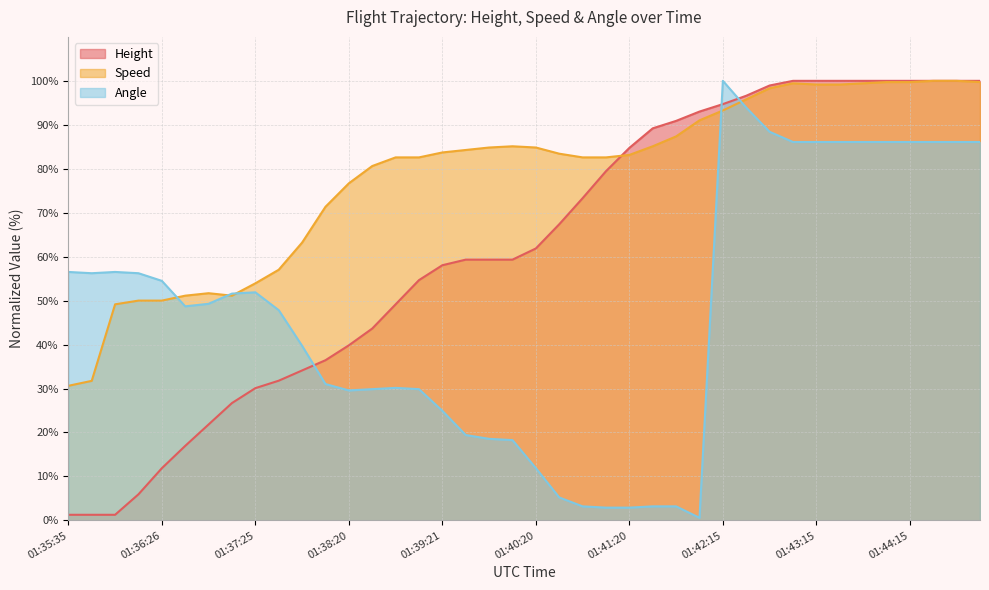

Rank the series by their maximum value, from highest to lowest.

Height, Speed, Angle